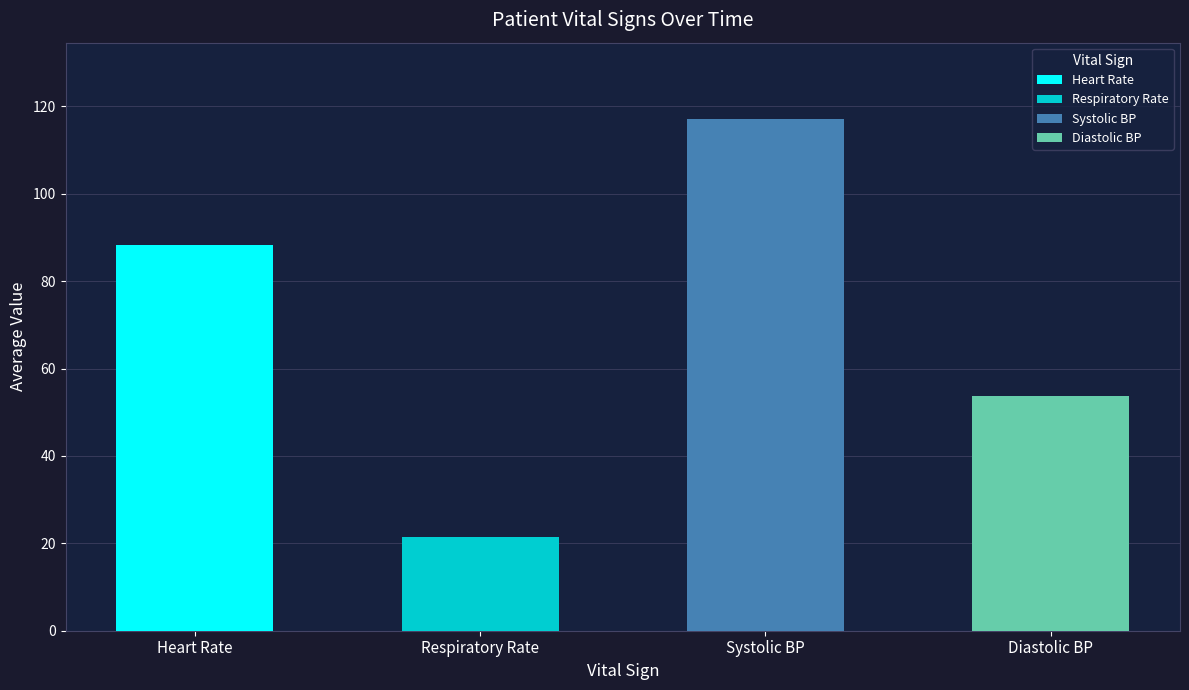

What is the sum of all Respiratory Rate values?

427